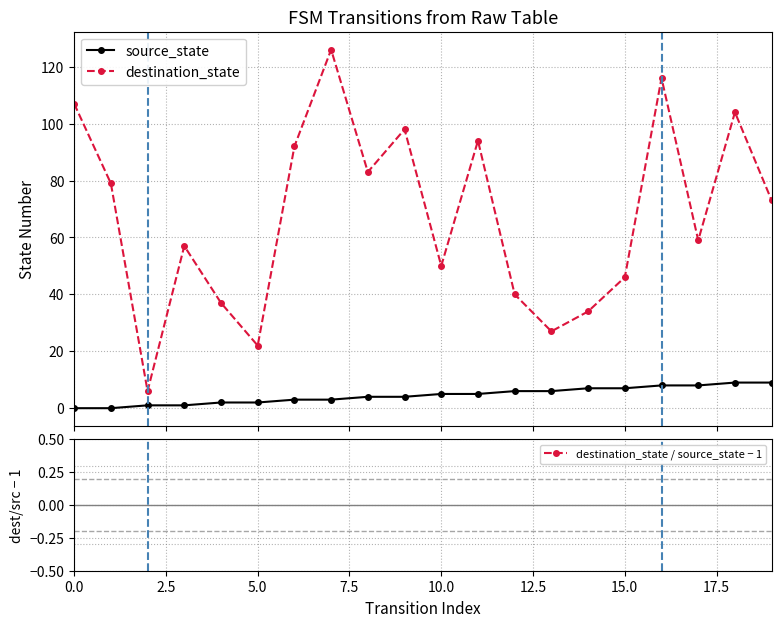

What is the highest value of the destination_state series?

126